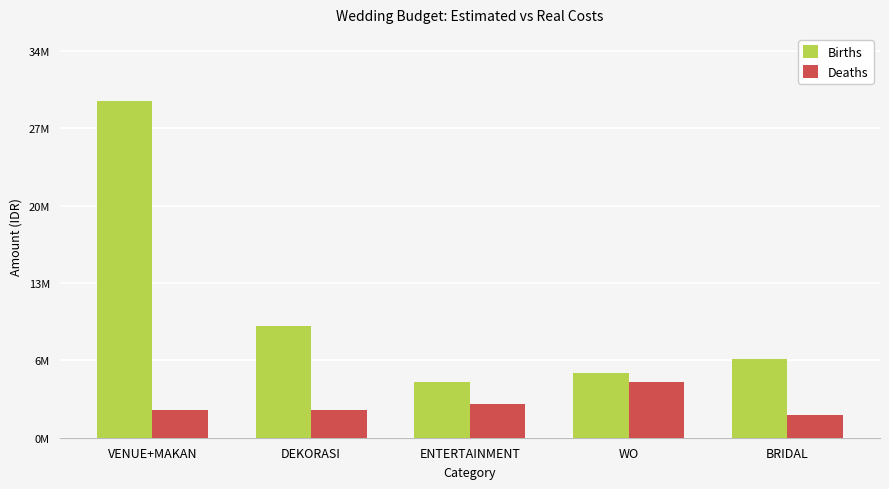

The Births series shows 5000000 at ENTERTAINMENT. True or false?

True